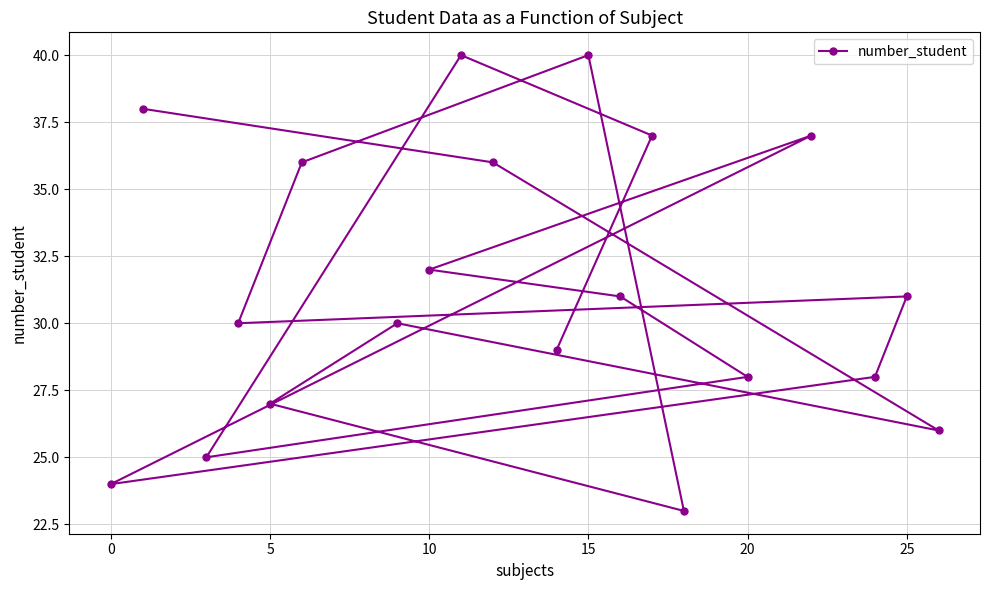

How many points are lower than both their immediate neighbors (excluding endpoints)?

5